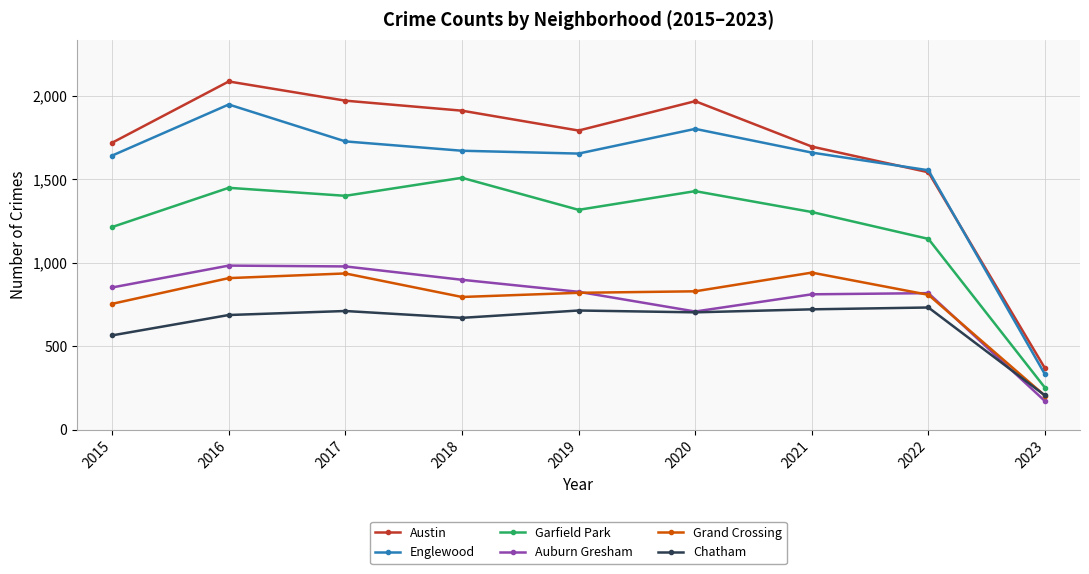

What is the value of the Grand Crossing point at the 3rd from the left?

936